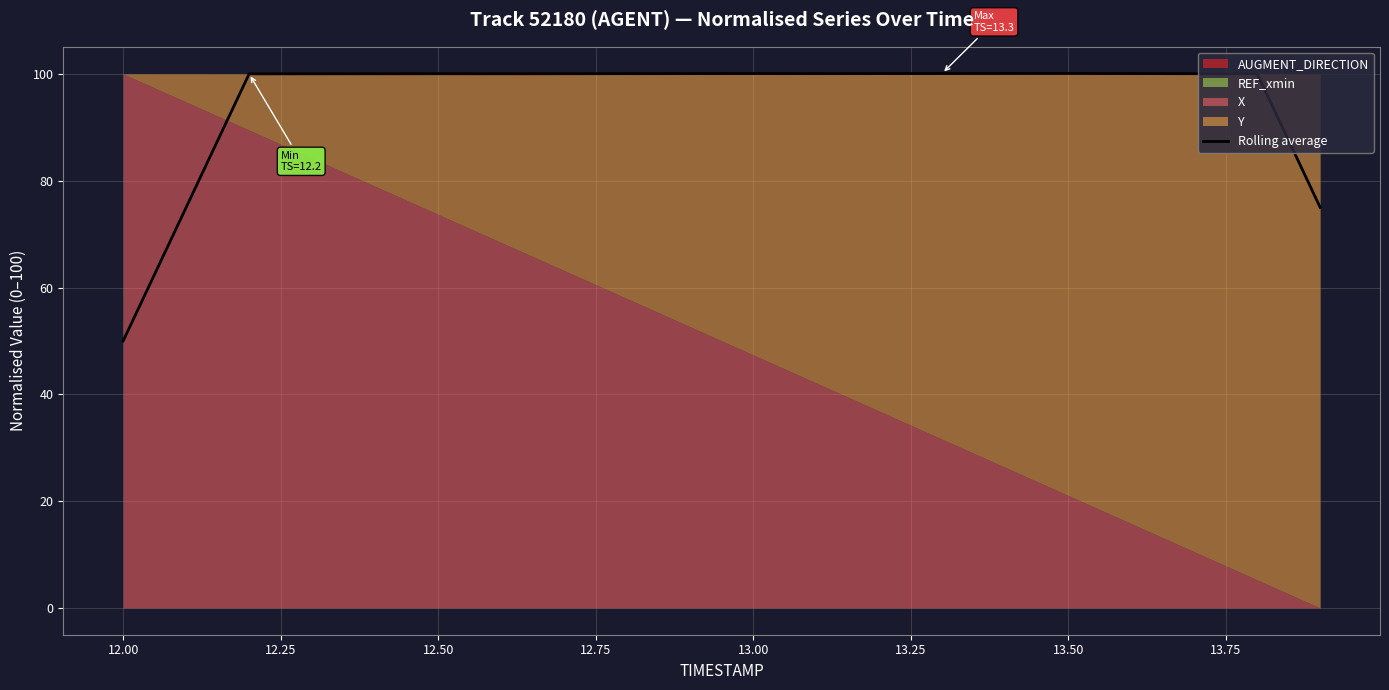

At which label does Rolling average reach its minimum?

12.00